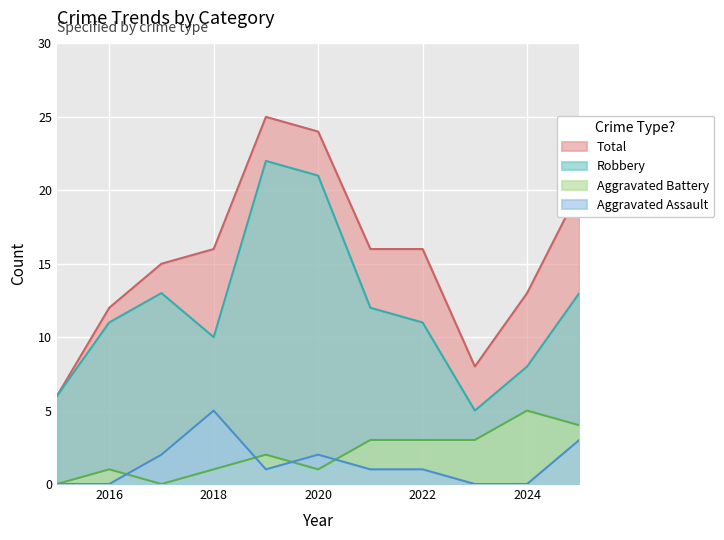

Which series has the largest range (max minus min)?

Total